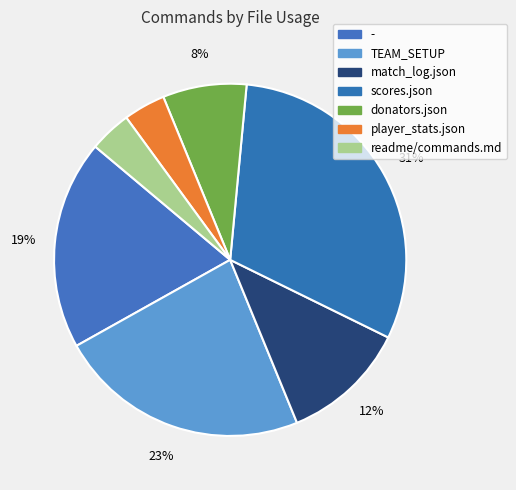

Is there any slice that represents more than half of the pie?

No